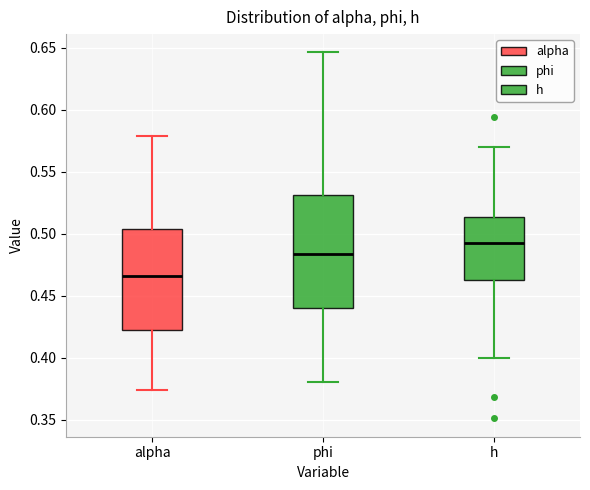

Reading left to right, read every box against the y-axis: the position of its median line, the range the box covers, and the ends of its whiskers. The values are not printed on the chart, so give them approximately, as read against the axis.

alpha: median 0.465, box 0.420 to 0.505, whiskers 0.375 to 0.580
phi: median 0.485, box 0.440 to 0.530, whiskers 0.380 to 0.645
h: median 0.490, box 0.460 to 0.515, whiskers 0.400 to 0.570